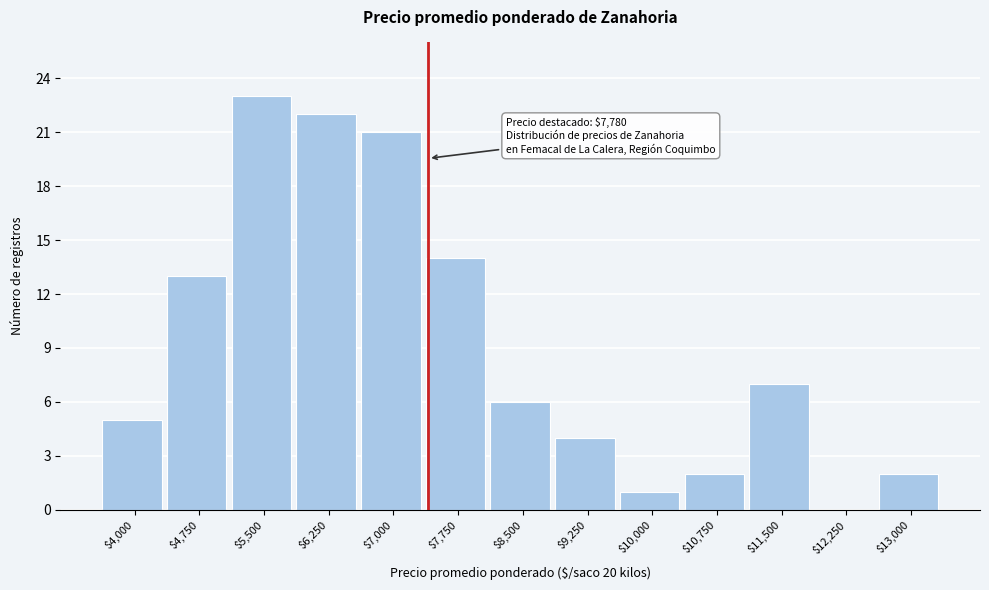

At which label is the value closest to 11?

$4,750